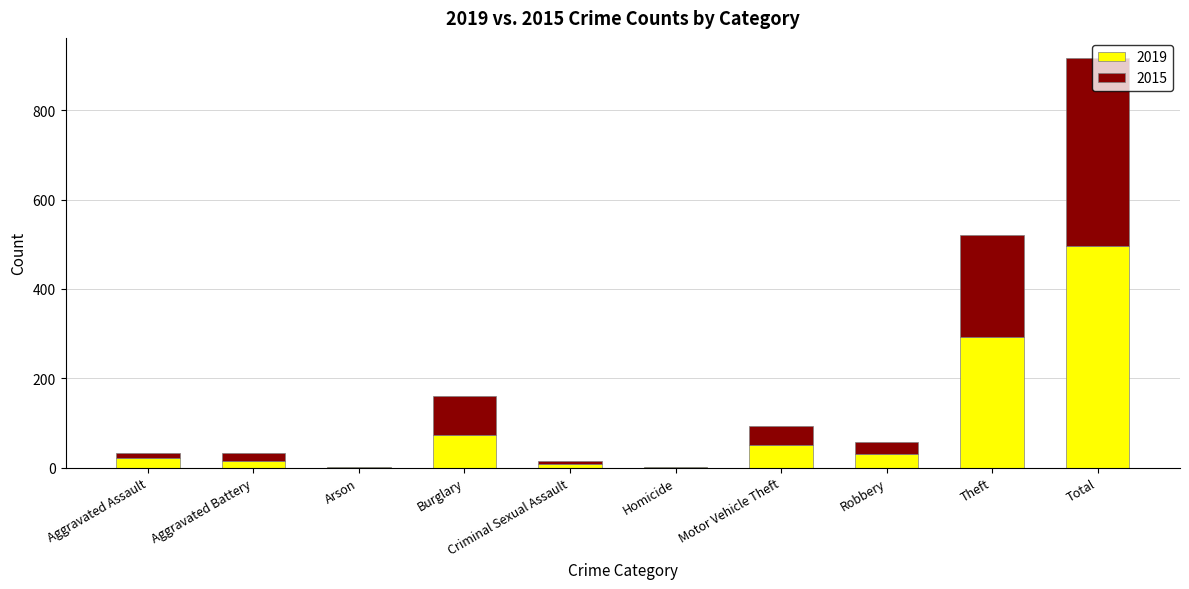

At which label is 2019 closest to 249?

Theft